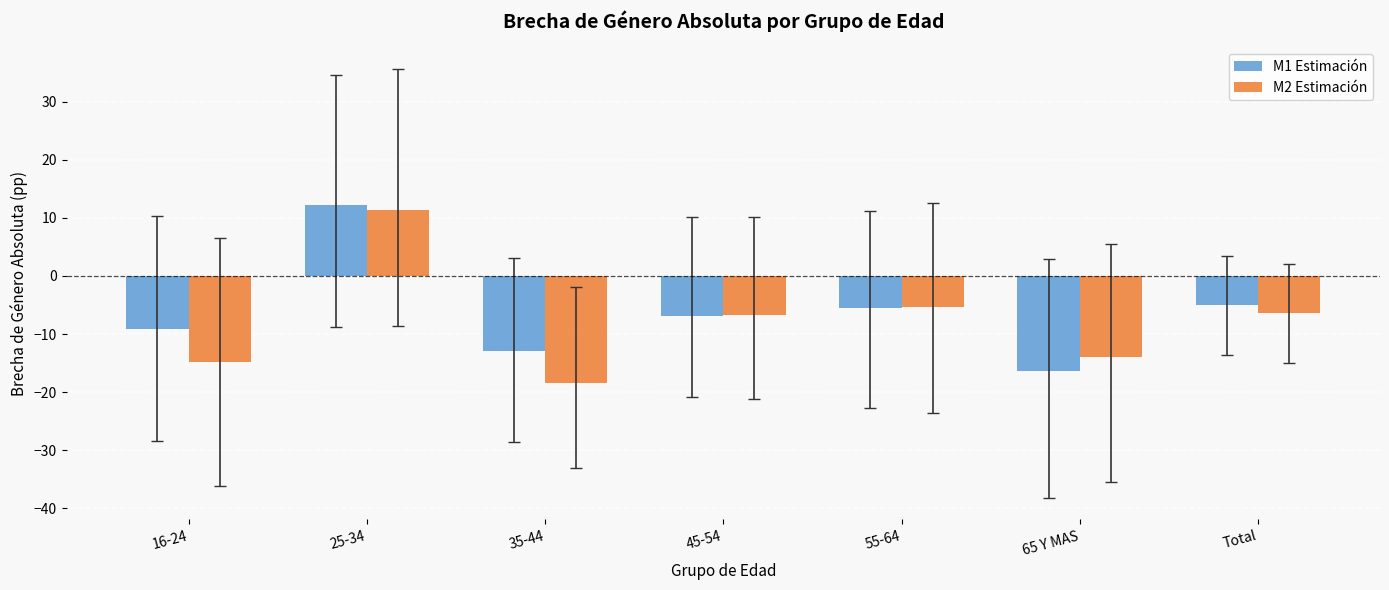

What is the sum of all M2 Estimación values?

-54.4